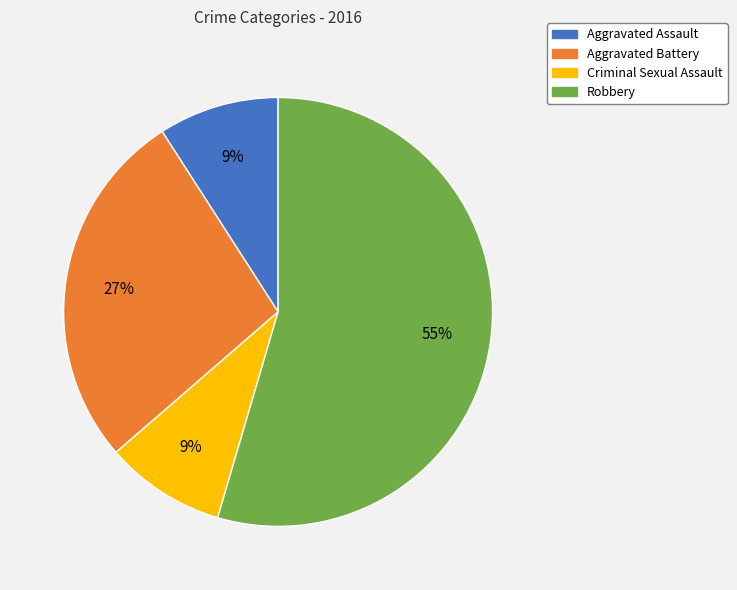

What is the ratio of the value at Criminal Sexual Assault to the value at Aggravated Assault?

1.0